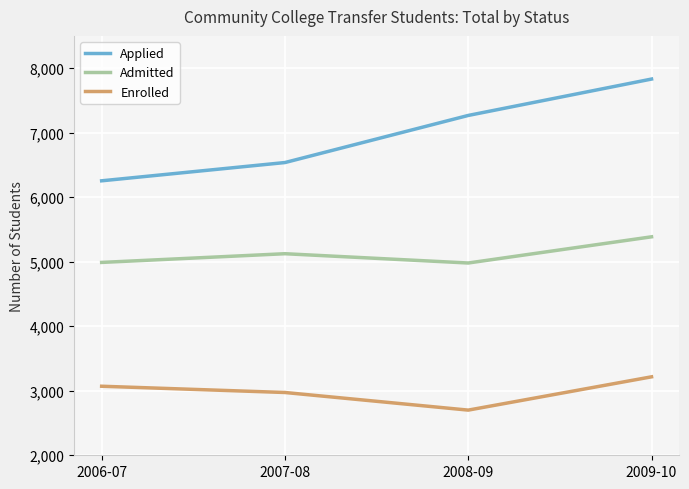

True or false: Enrolled has more than 2 interior local peaks.

False